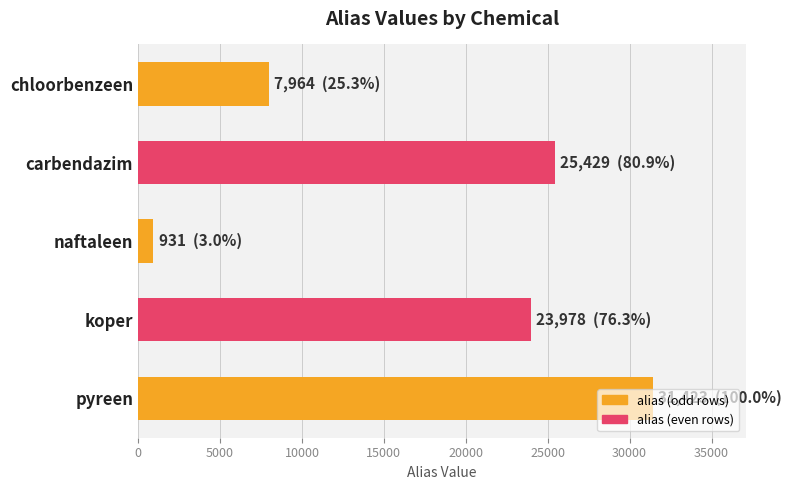

What is the minimum value shown in the chart?

931